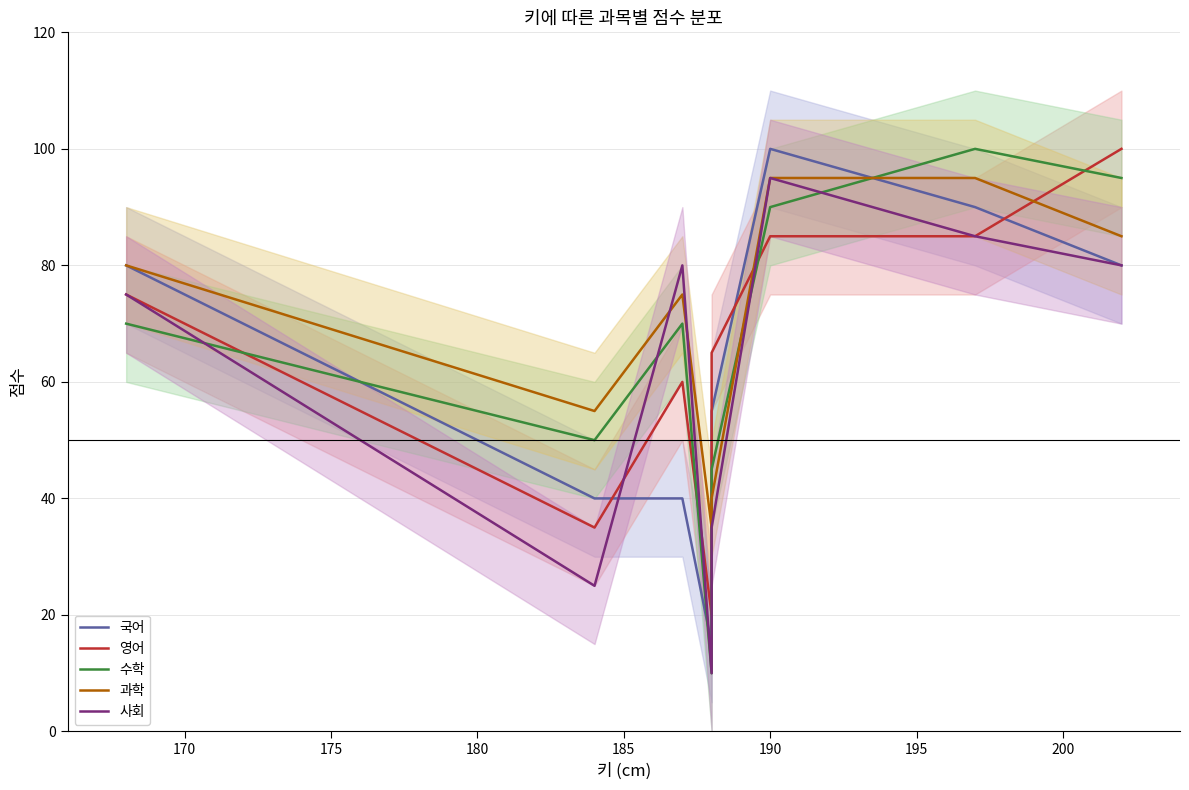

The 사회 series shows 99 at 165. True or false?

False